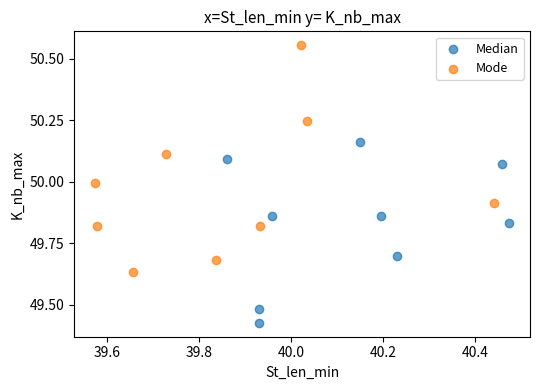

Which series contains the lowest Y value?

Median